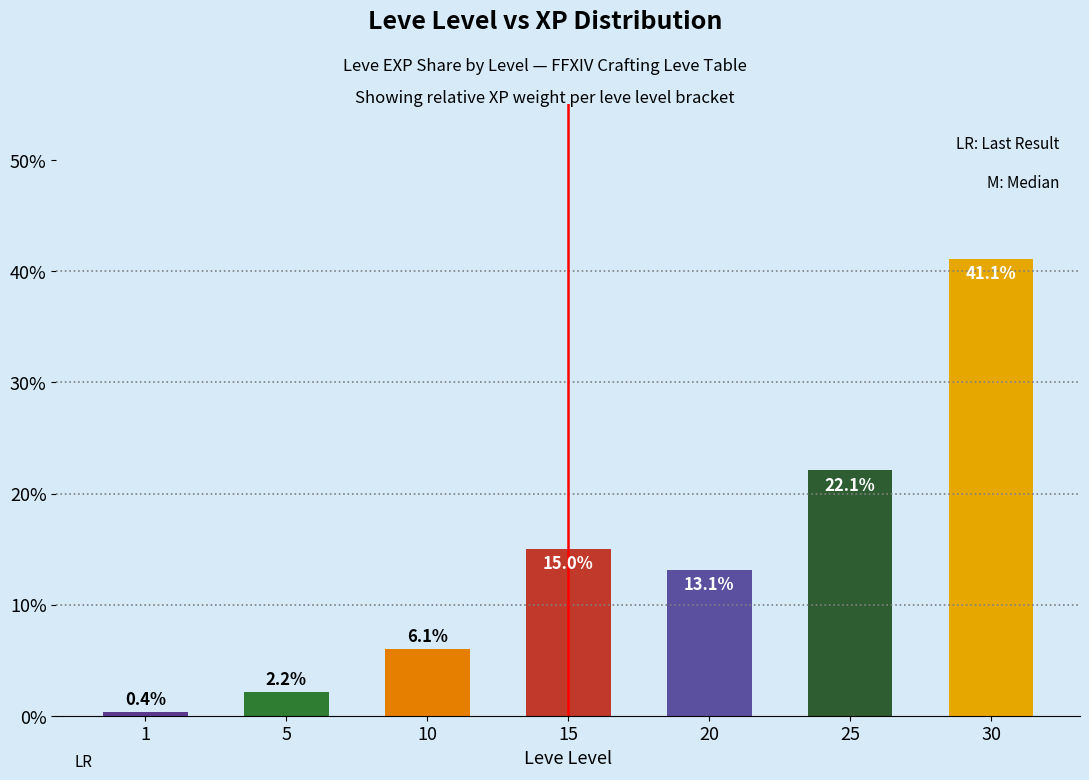

Rank the categories by value from highest to lowest.

30, 25, 15, 20, 10, 5, 1